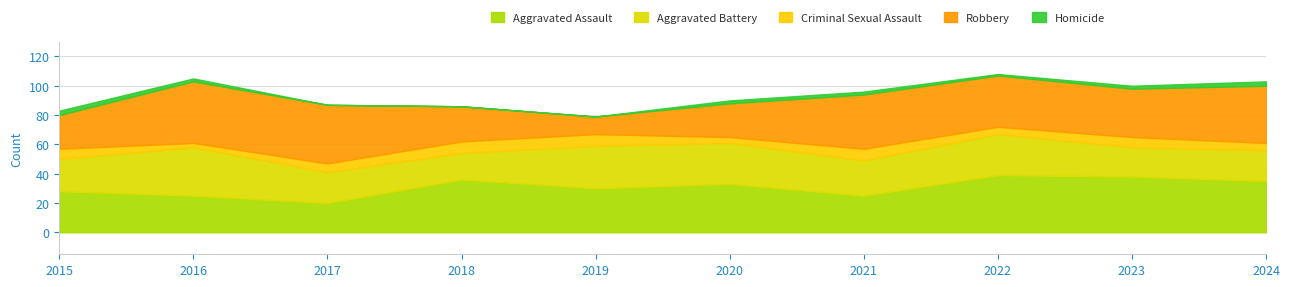

Between 2020 and 2022, which is larger?

2022